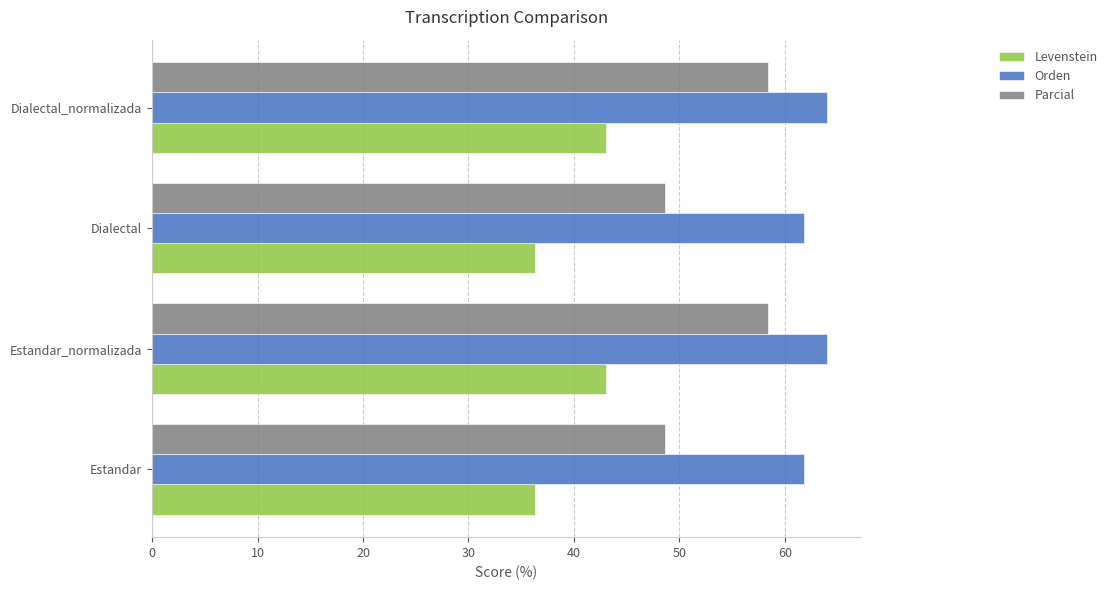

What value does the Levenstein series have at Estandar?

36.3